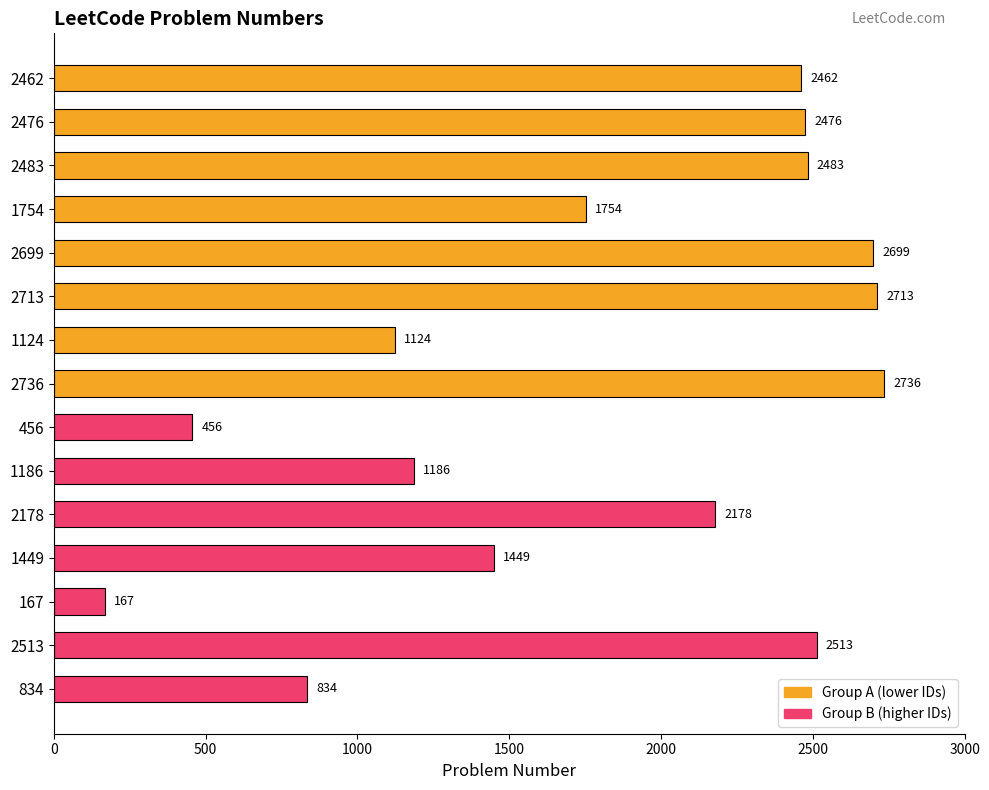

Reading top to bottom, list all the values displayed in this chart.

2462=2462	2476=2476	2483=2483	1754=1754	2699=2699	2713=2713	1124=1124	2736=2736	456=456	1186=1186	2178=2178	1449=1449	167=167	2513=2513	834=834